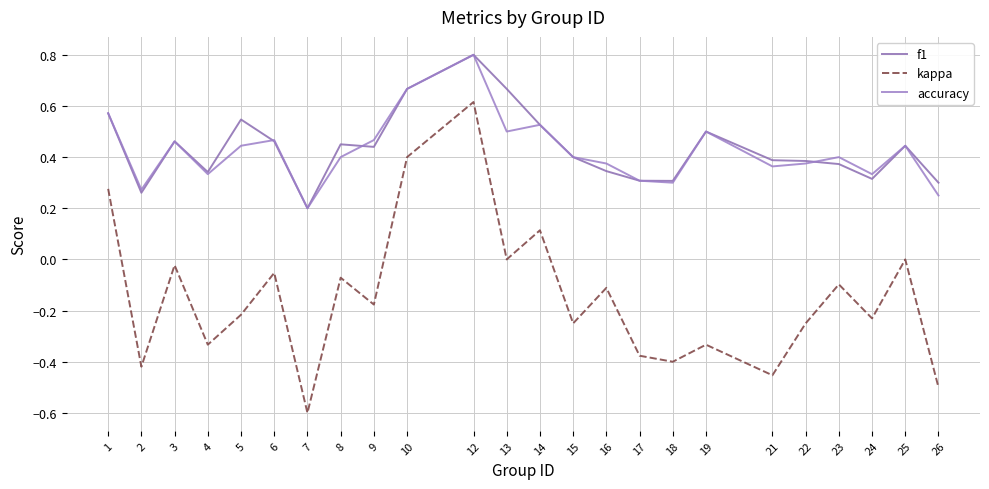

At how many categories does at least one series exceed 0?

24